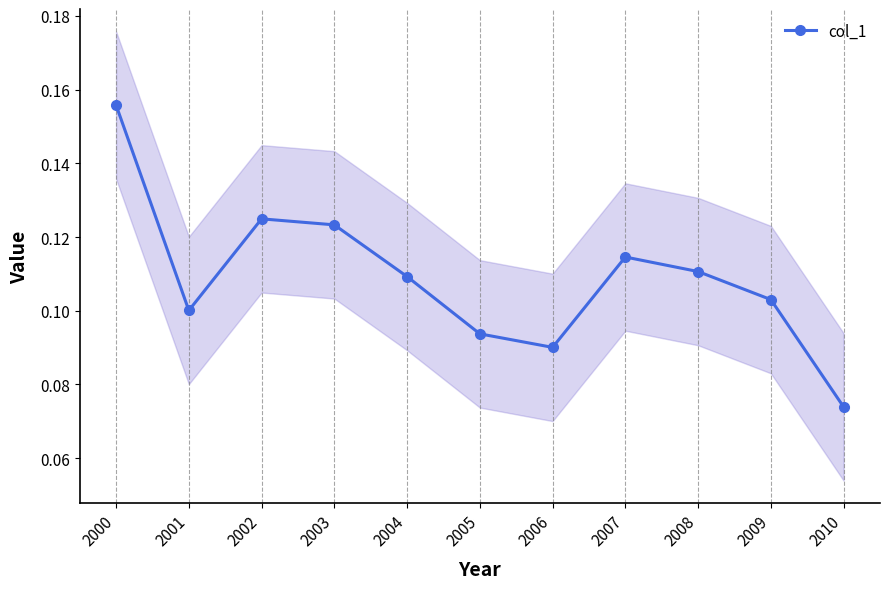

What is the value of the 11th point from the left?

0.1